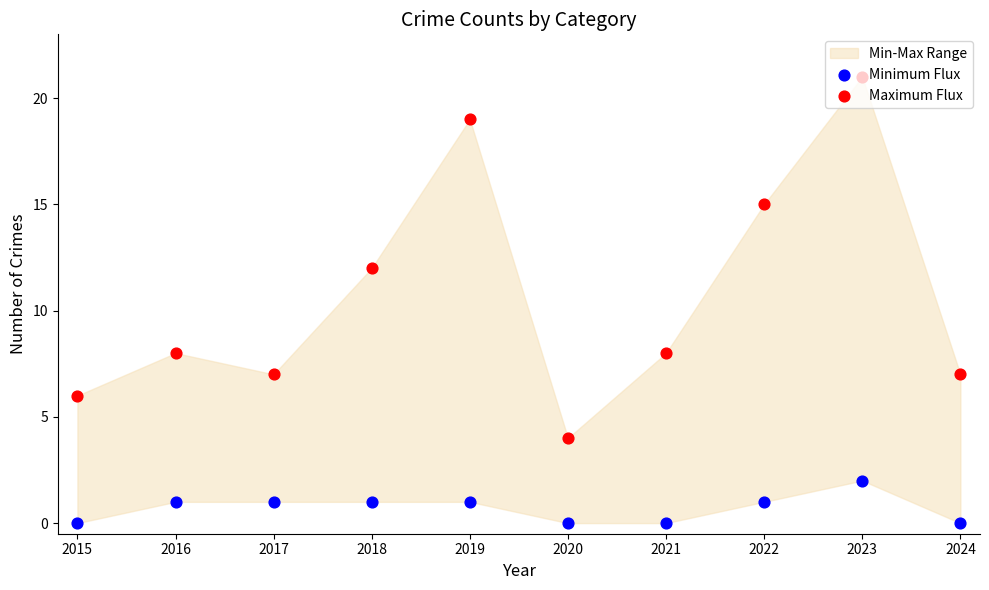

What is the total value across all series at 2020?

4